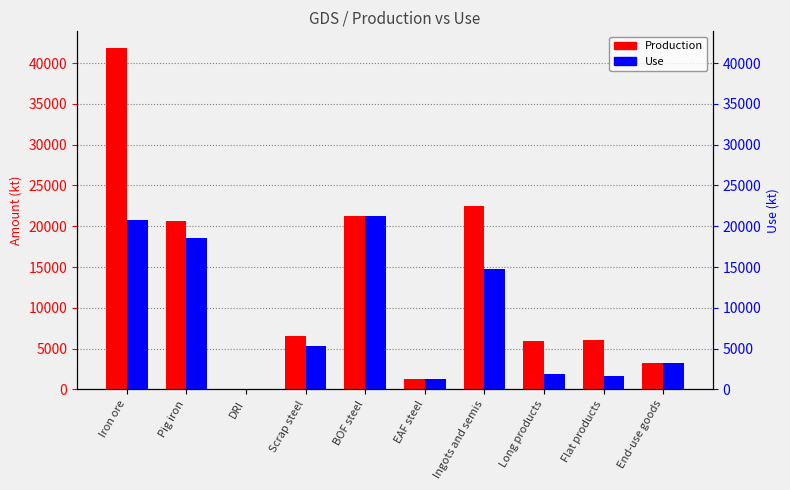

At Flat products, list the series in order from smallest to largest.

Use, Production